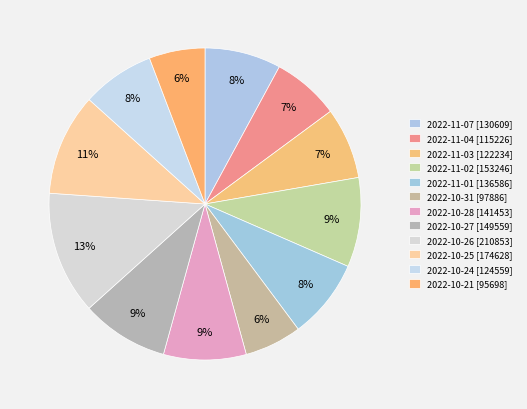

How many slices are in this pie chart?

12